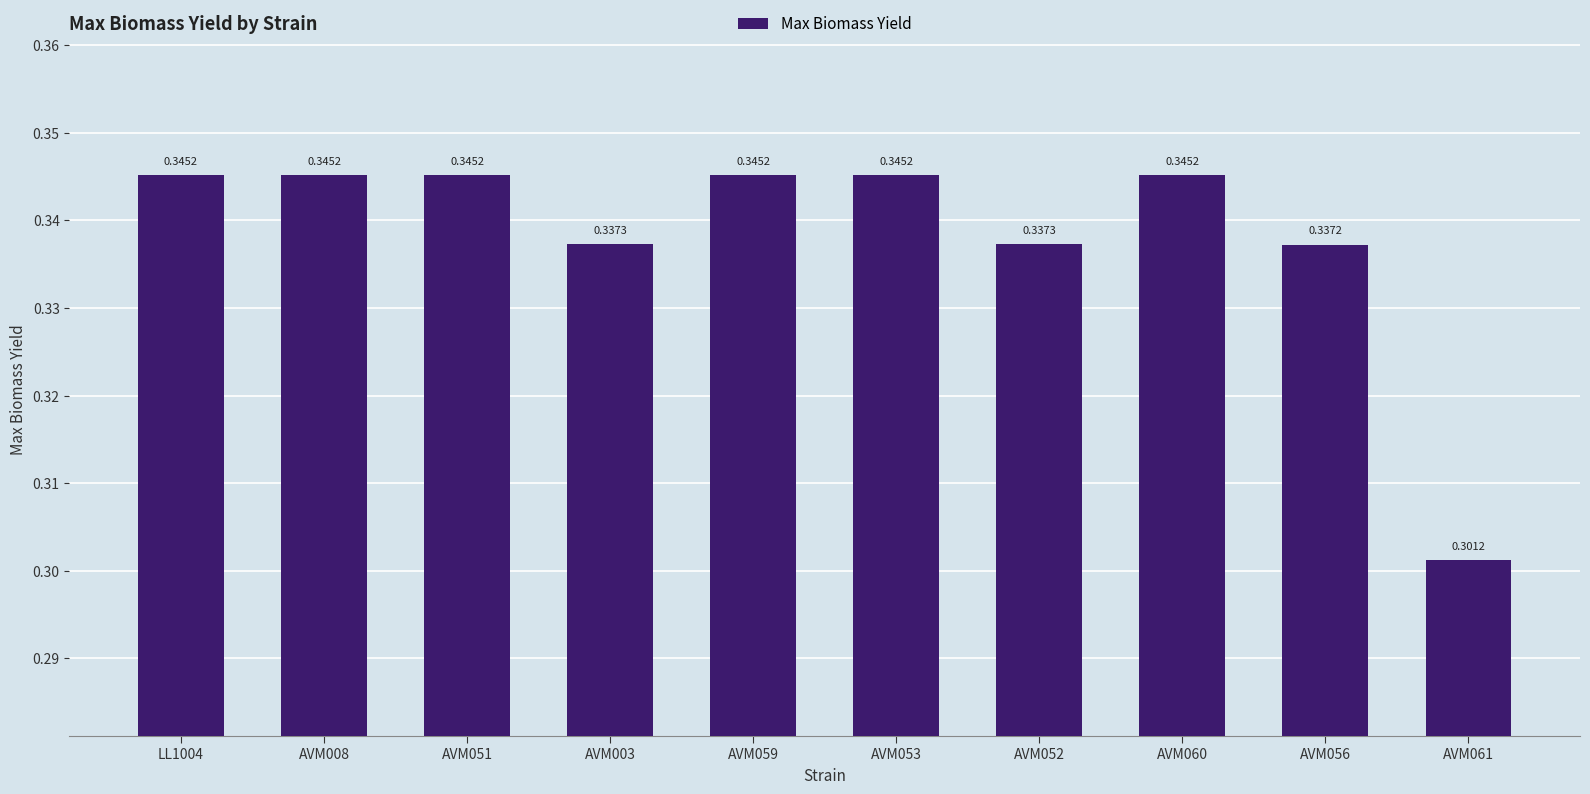

Which has a higher value, AVM053 or AVM052?

AVM053